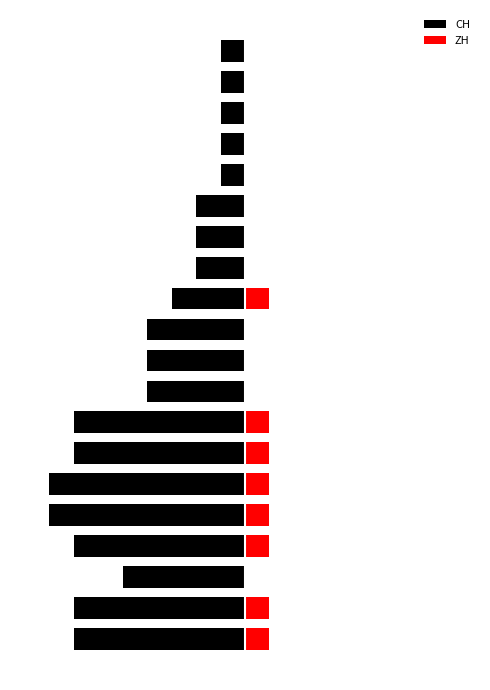

What is the value of the CH bar at the 17th from the left?

-1